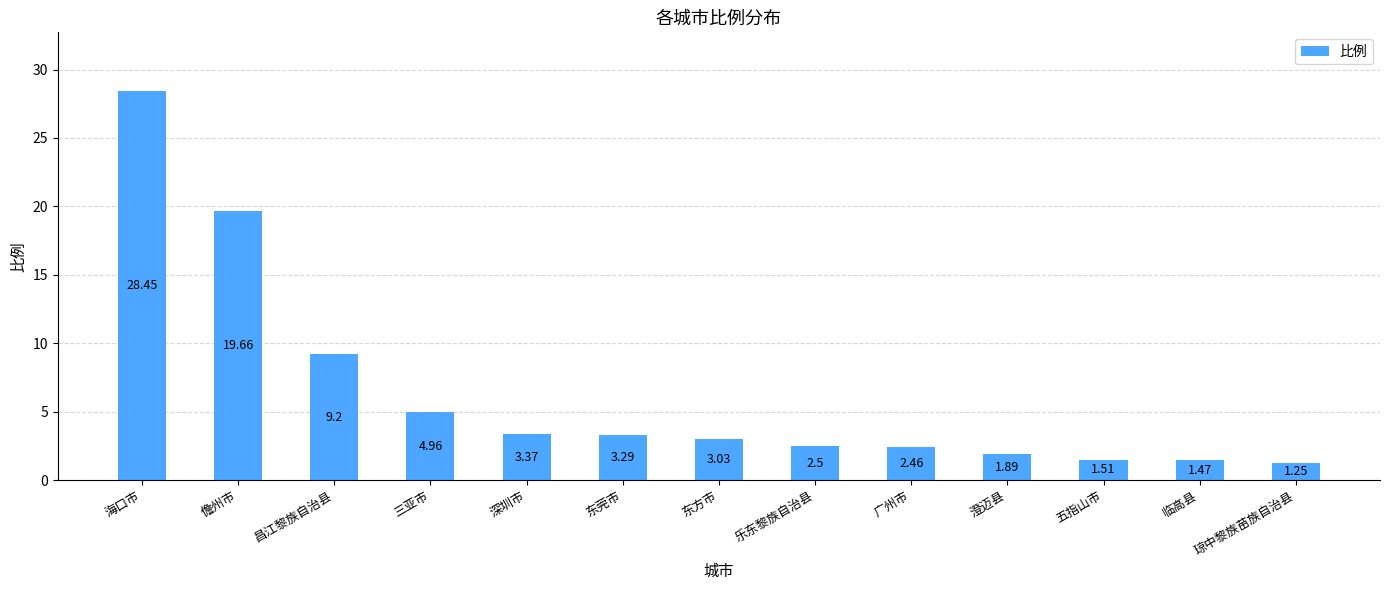

Which label corresponds to the largest value in the chart?

海口市